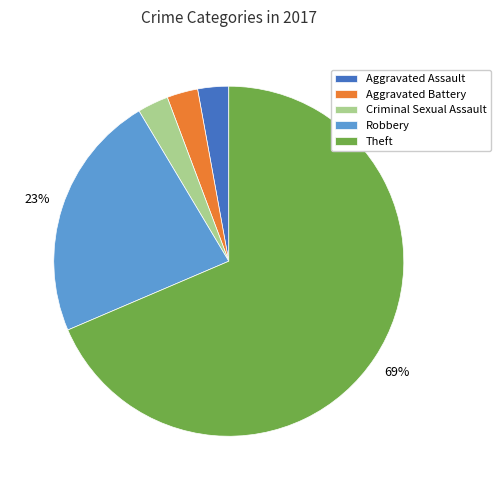

Count the number of slices in the pie.

5